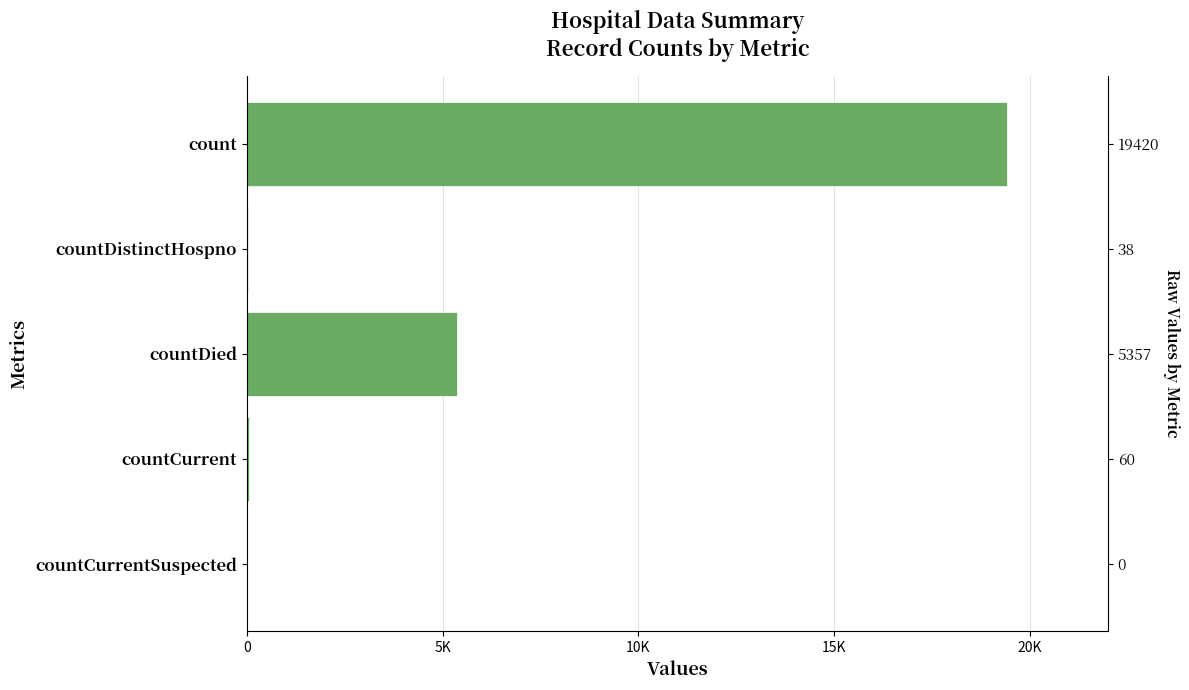

Reading right to left, list all the values displayed in this chart.

0	60	5357	38	19420